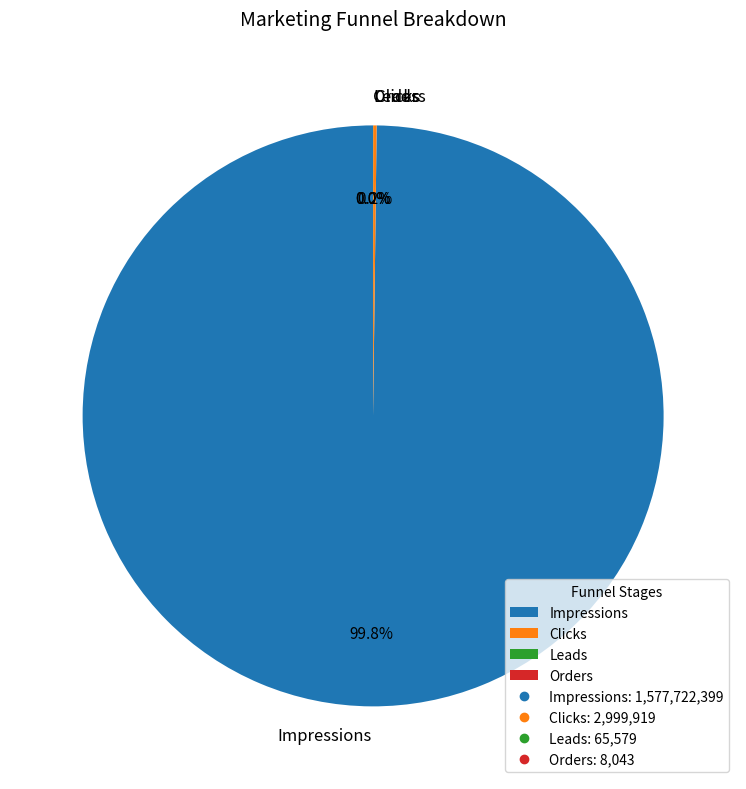

What percentage is NOT represented by Impressions?

0.2%